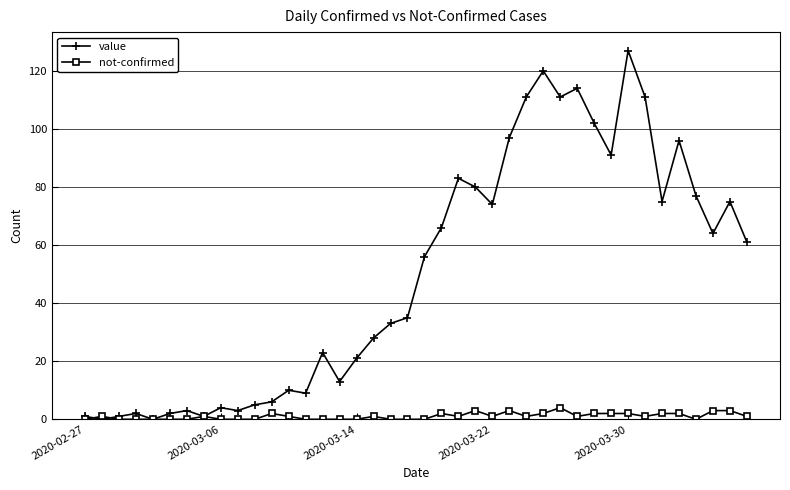

Does the chart display data point markers on the line(s)?

Yes